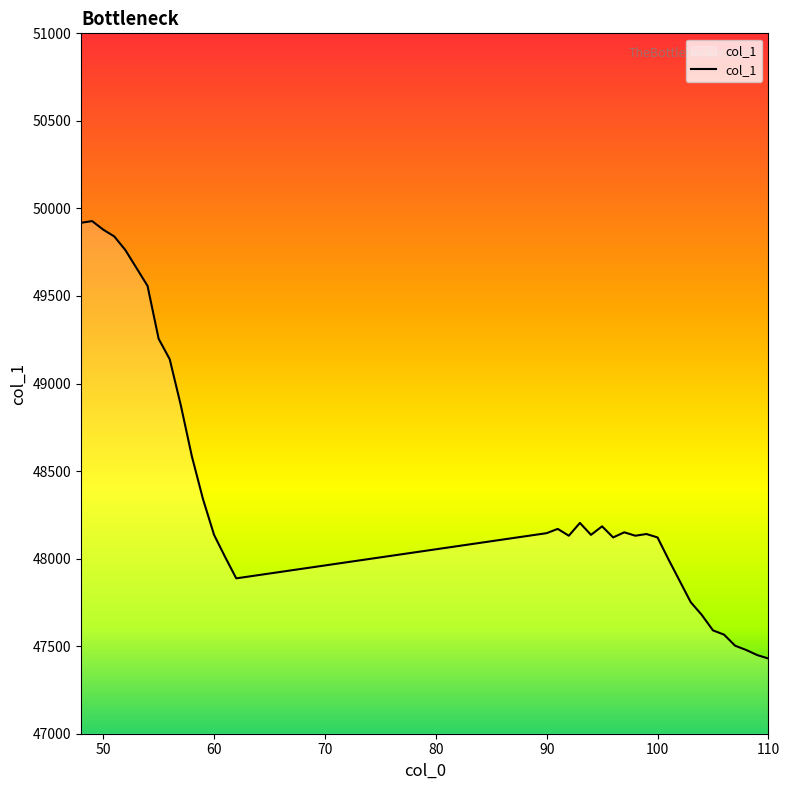

How many lines are shown in the chart?

1